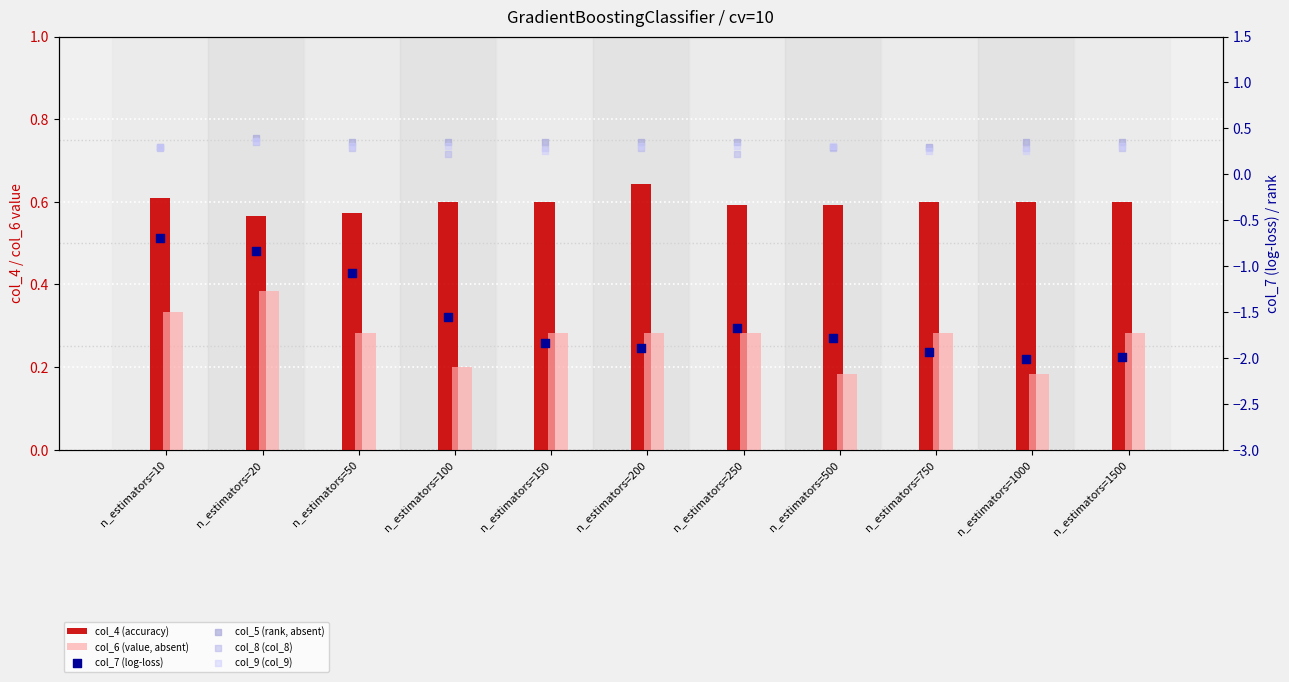

Is the value of col_8 (col_8) at n_estimators=10 greater than the value of col_9 (col_9) at n_estimators=1500?

No